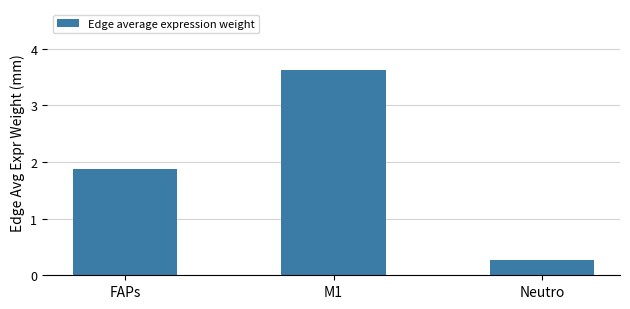

What is the difference between the maximum and minimum values?

3.3